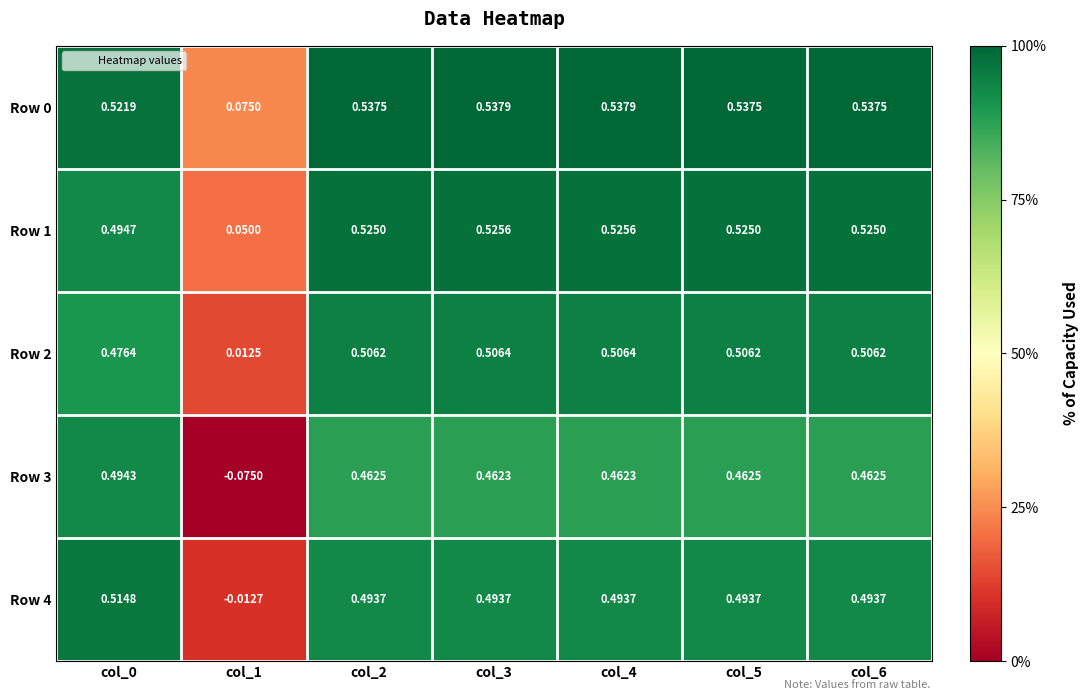

Is the value of Row 1 at col_5 greater than the value of Row 4 at col_6?

Yes